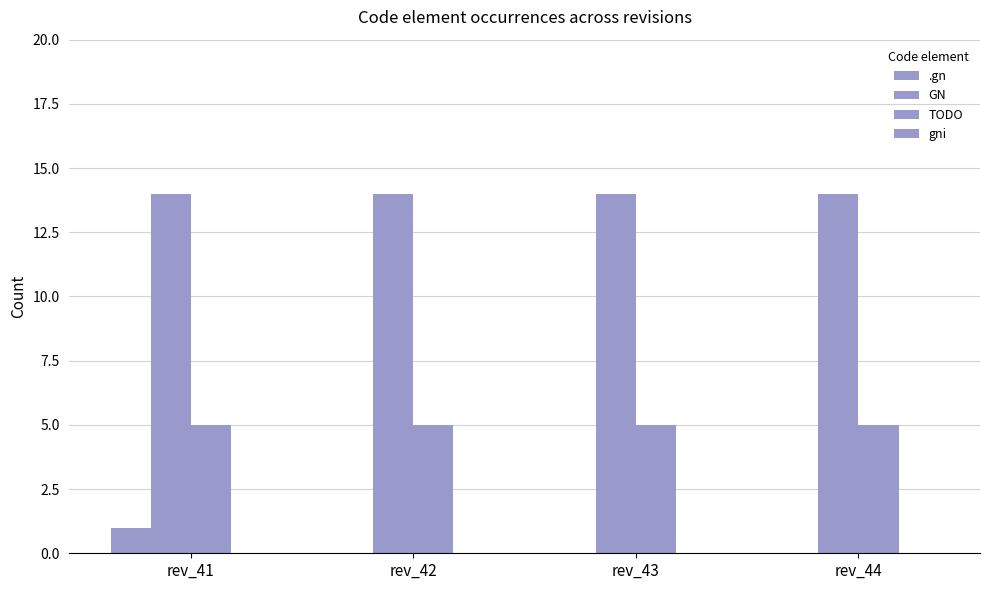

How many distinct data groups are displayed?

3